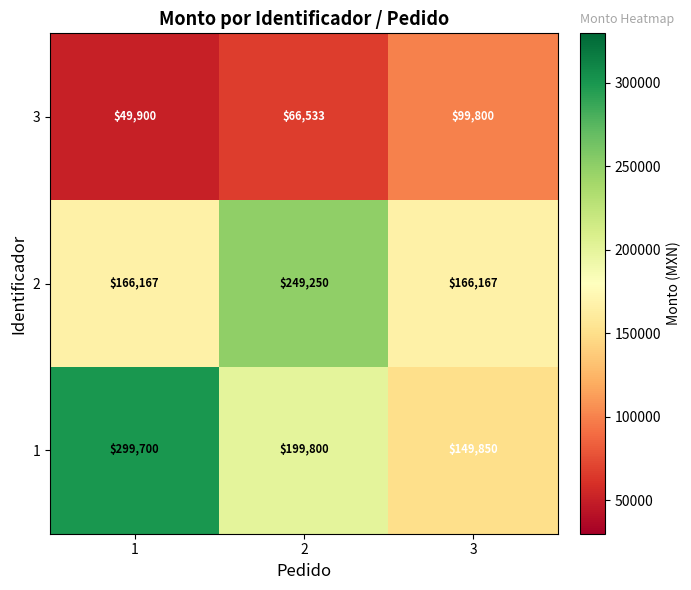

Which label corresponds to the smallest value in the chart?

1